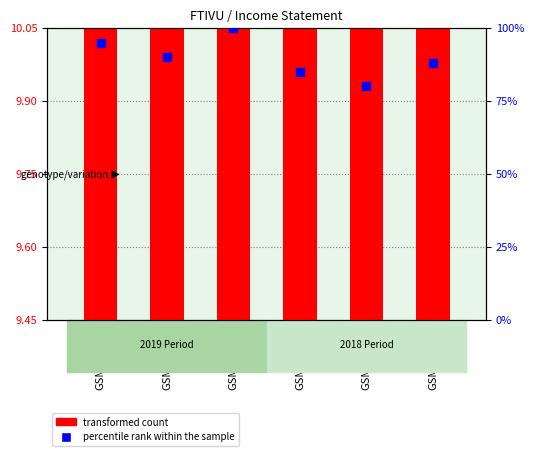

Is the value of percentile rank within the sample at GSM380349 greater than the value of transformed count at GSM380351?

Yes